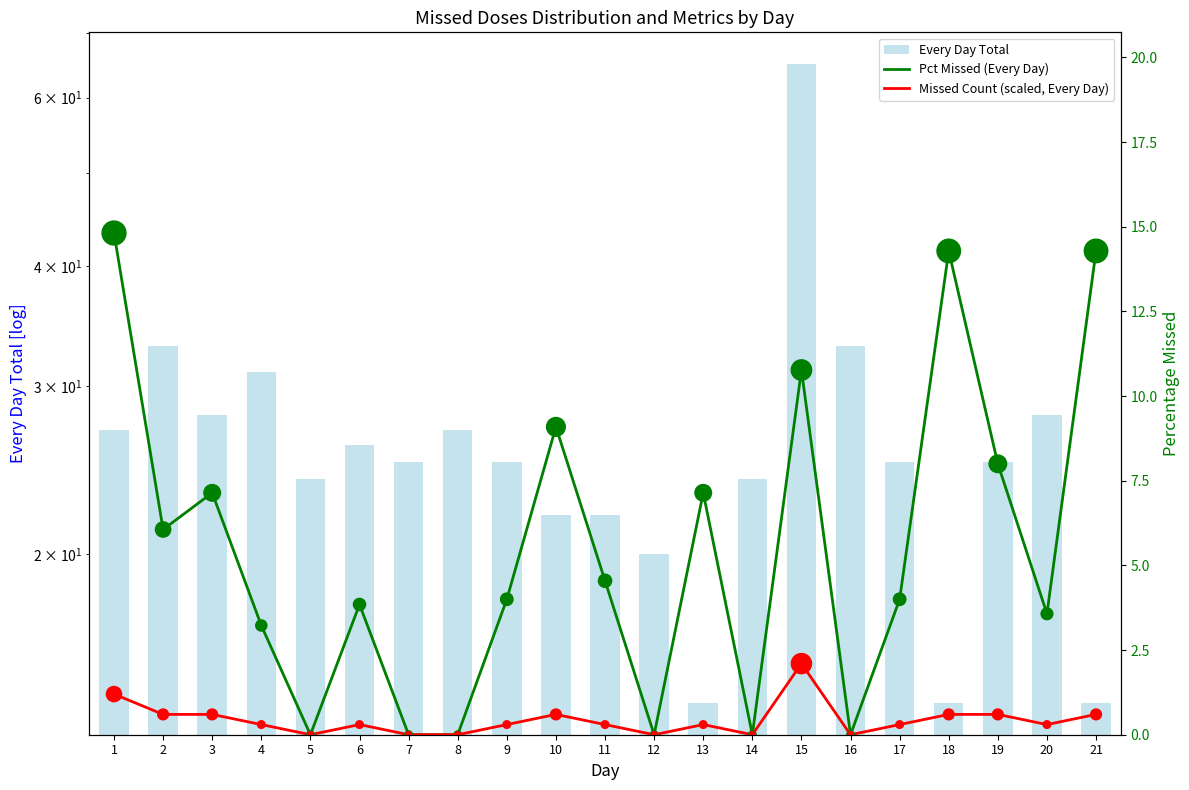

Which series reaches the minimum Y coordinate?

Pct Missed (Every Day)